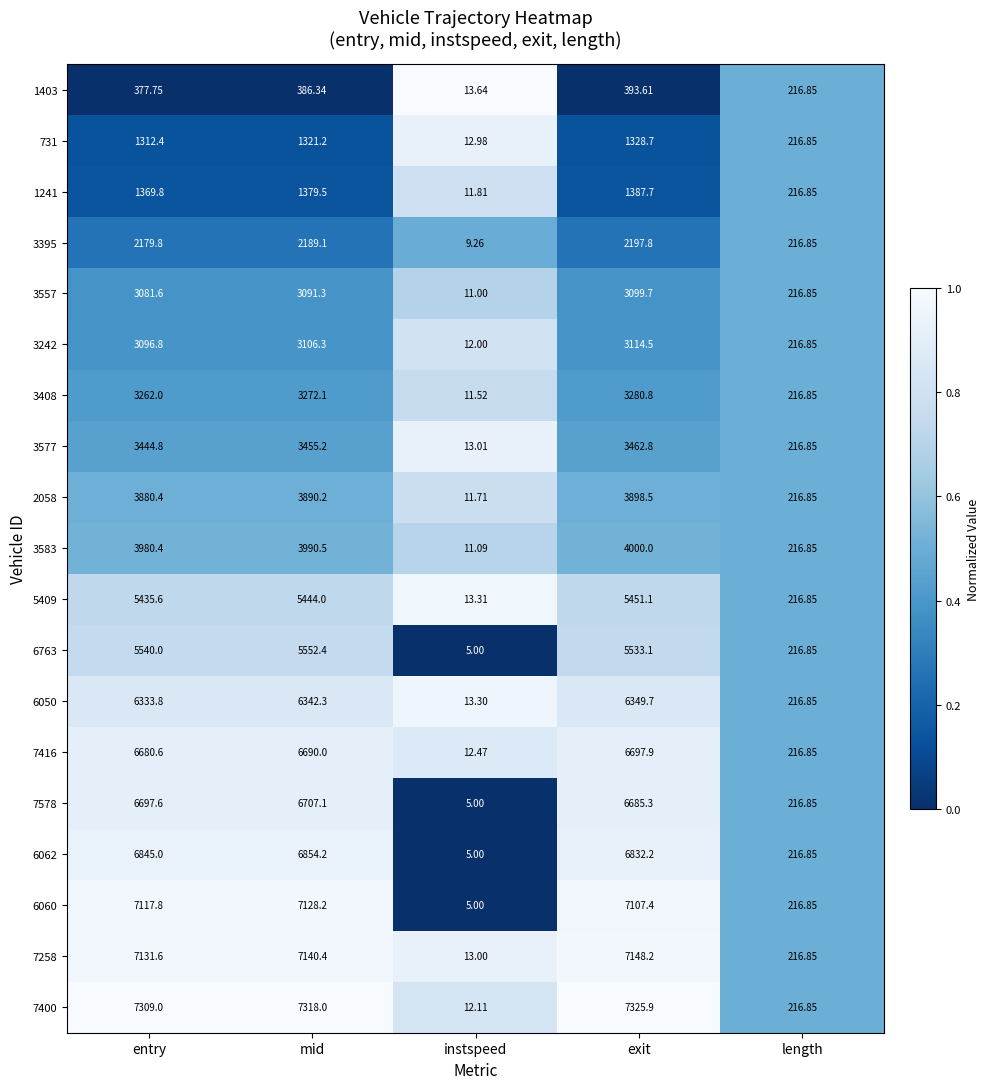

At which category is the sum across all series the highest?

exit